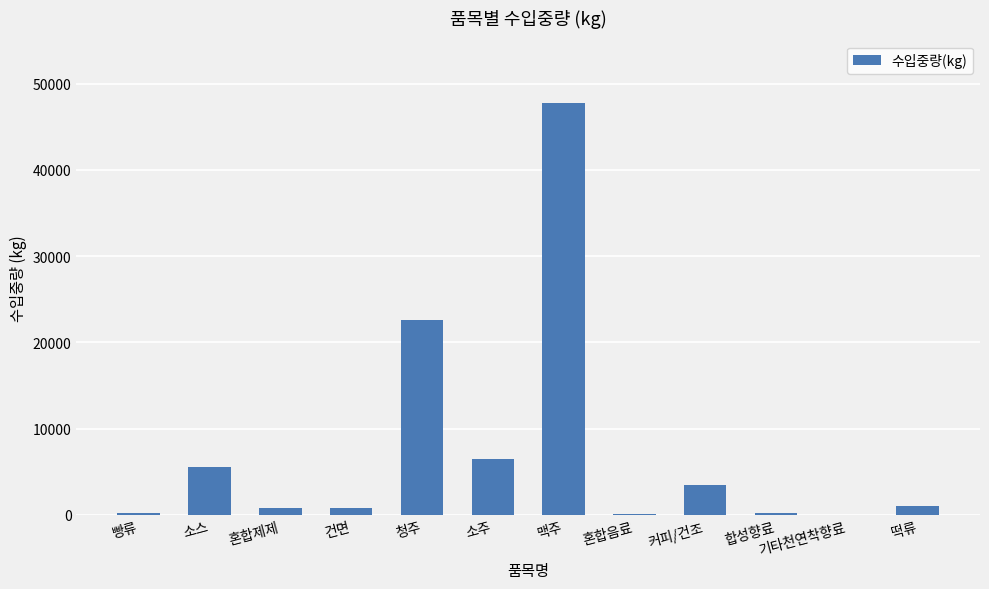

Are the bars horizontal?

No